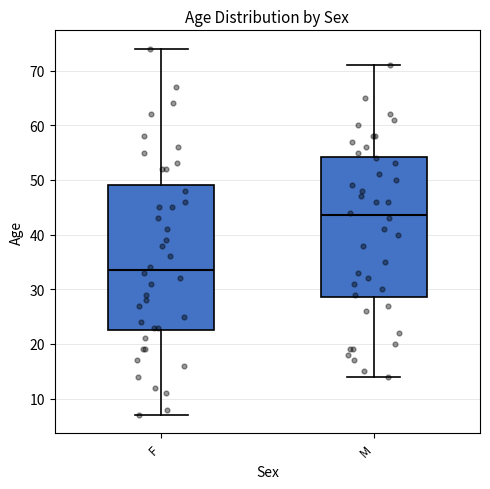

Which box's median line is the lowest?

F